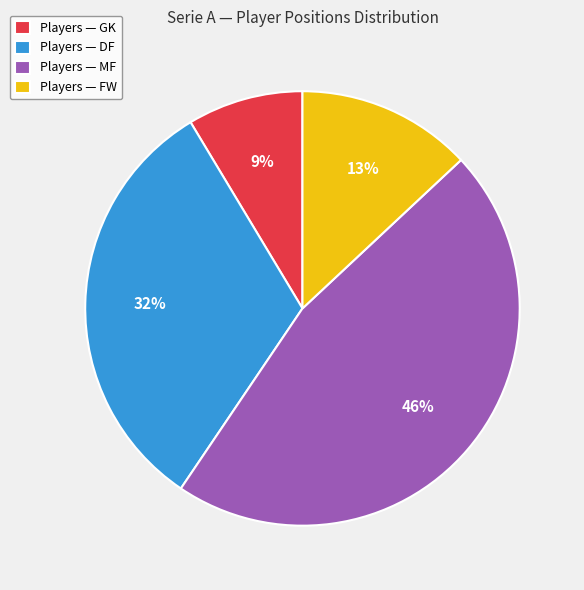

Rank the categories by value from lowest to highest.

Players — GK, Players — FW, Players — DF, Players — MF